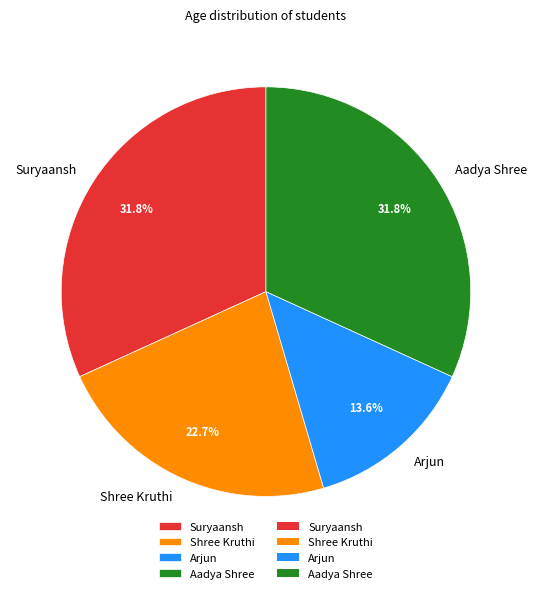

To the nearest percent, what is the average slice percentage?

25%